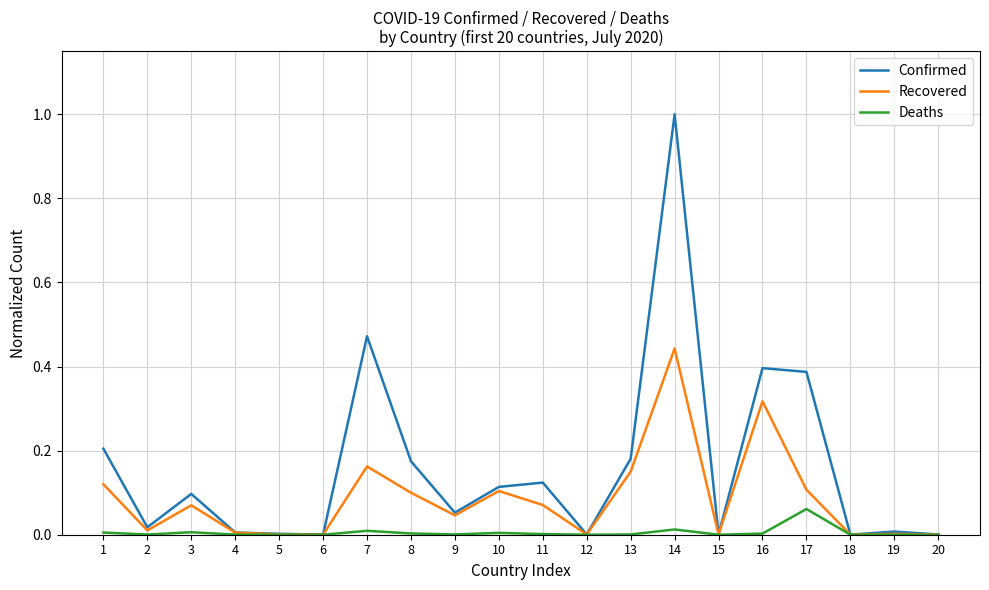

Does the chart display data point markers on the line(s)?

No